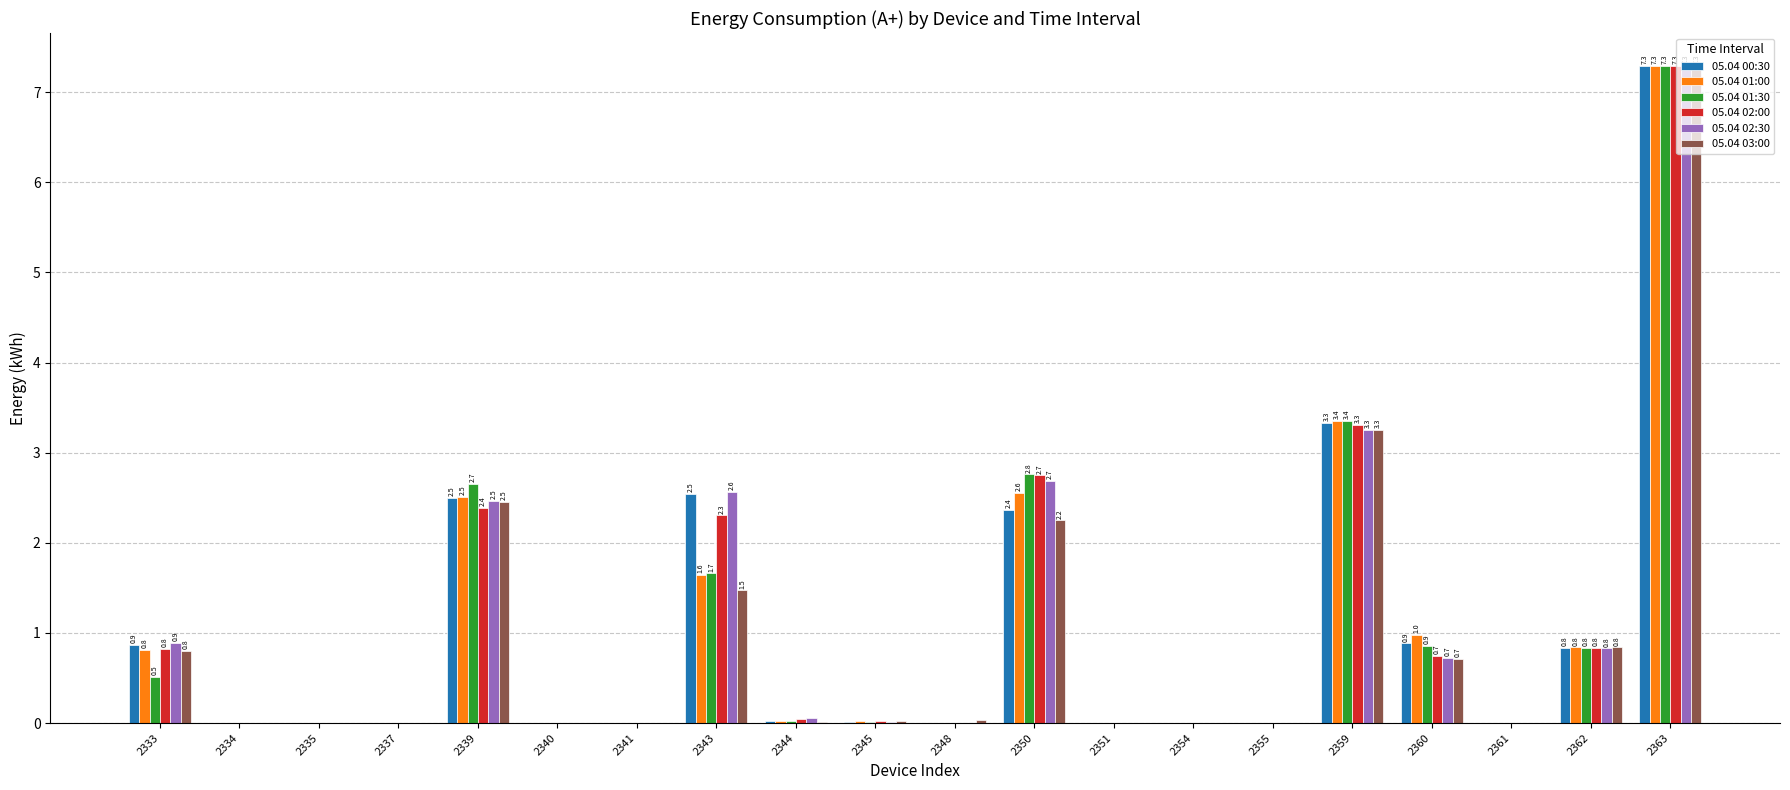

At which category is the sum across all series the highest?

2363